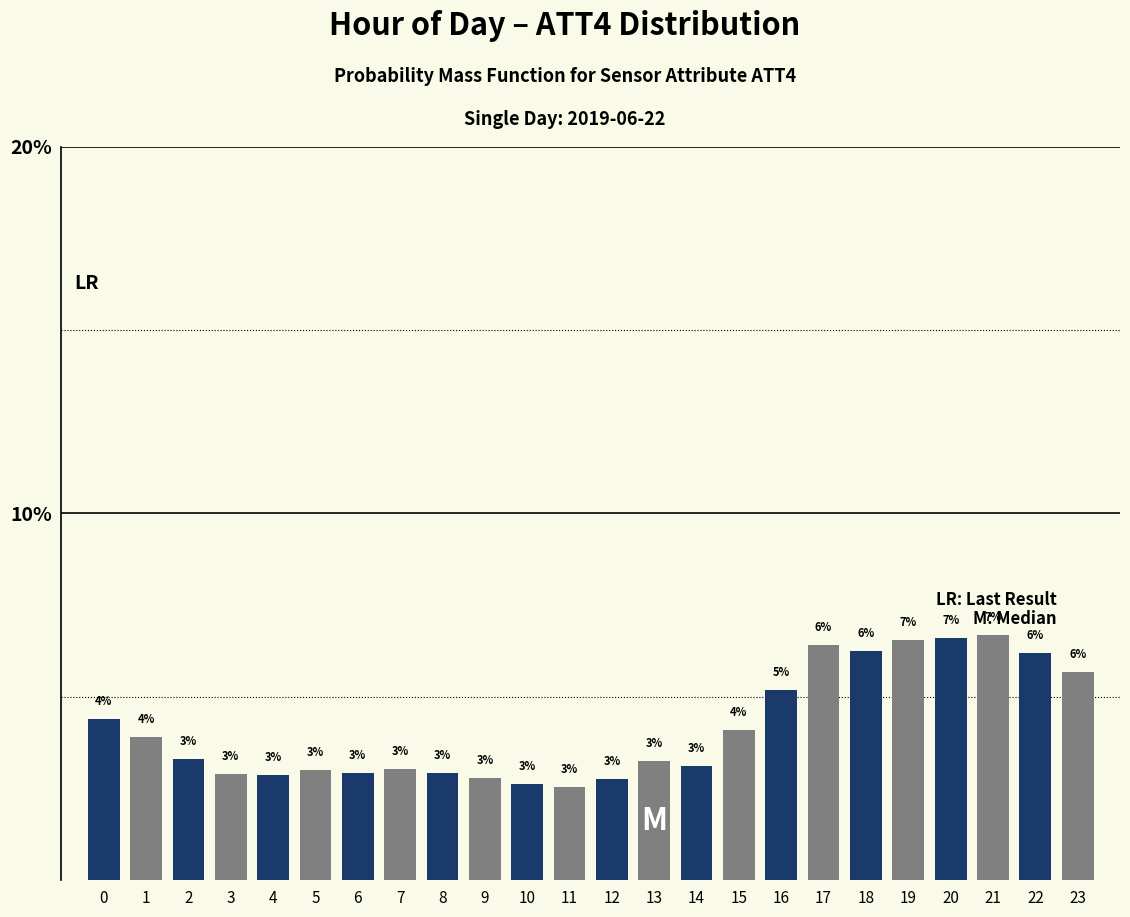

What is the average value?

4.2